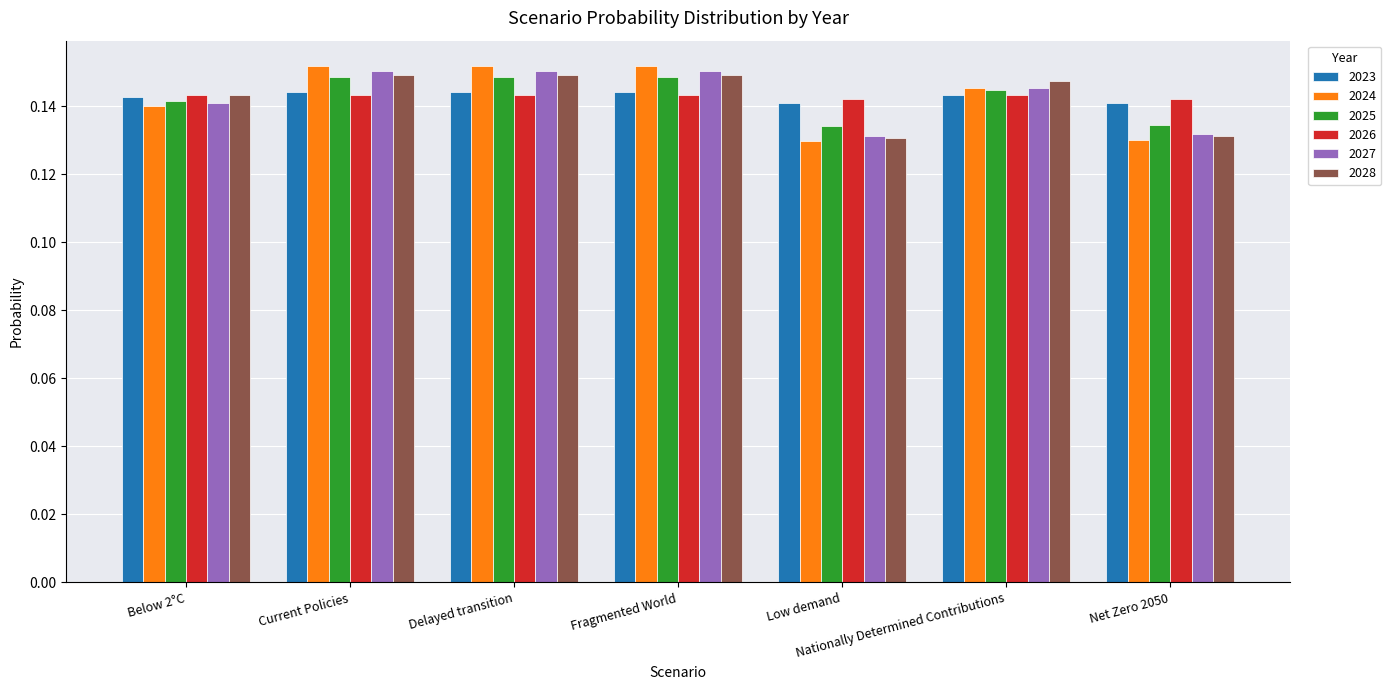

True or false: 2027 has a value of 0.1 at Delayed transition.

False